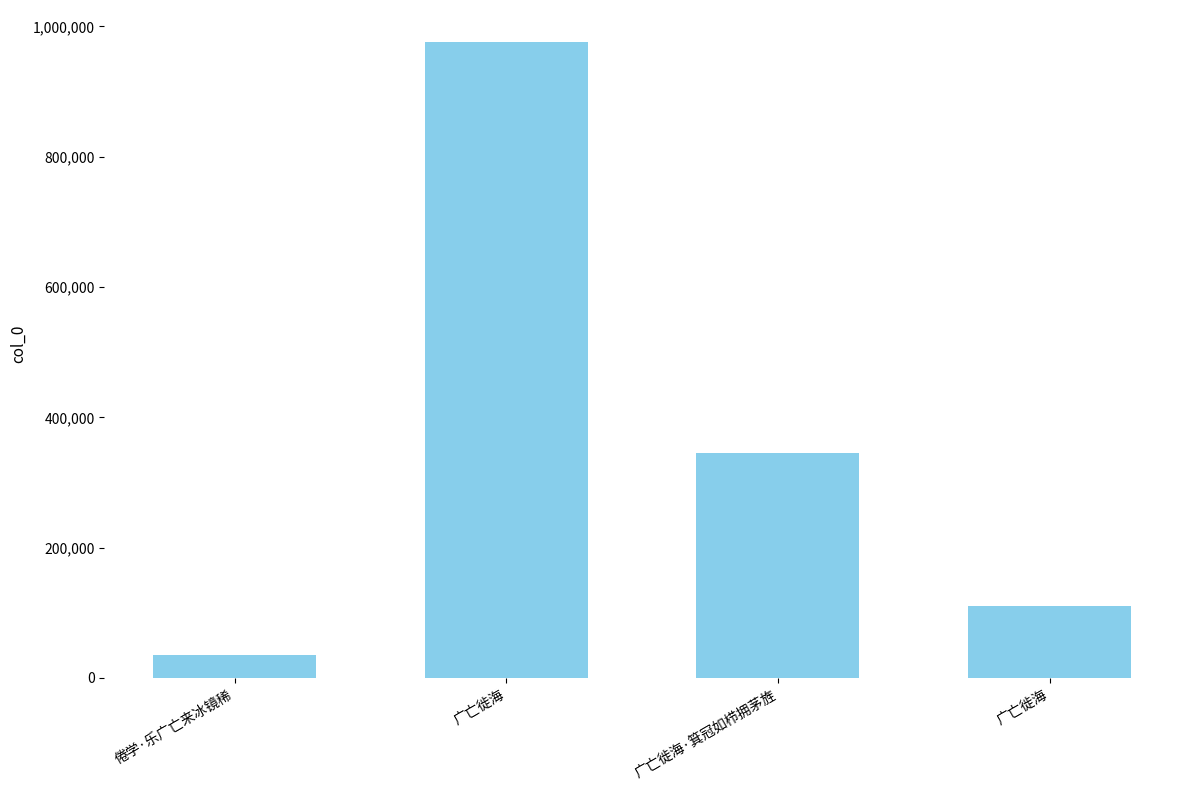

How many series are shown in this chart?

1